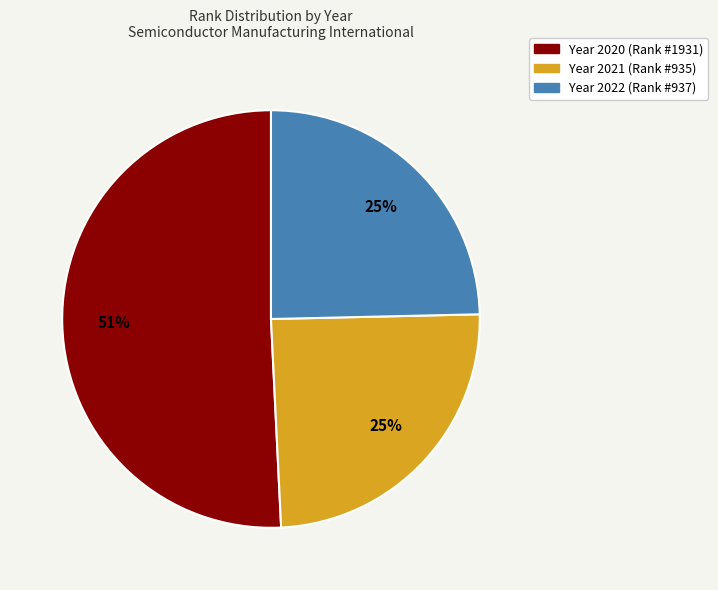

To the nearest percent, what is the average slice percentage?

33%